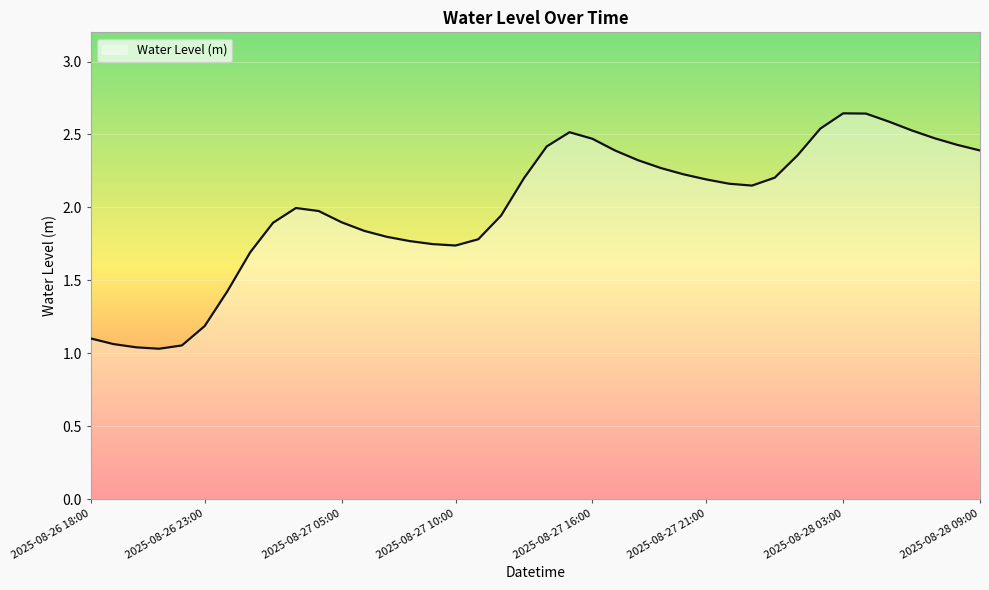

Where is the data nearest to the value 1?

2025-08-26 21:00